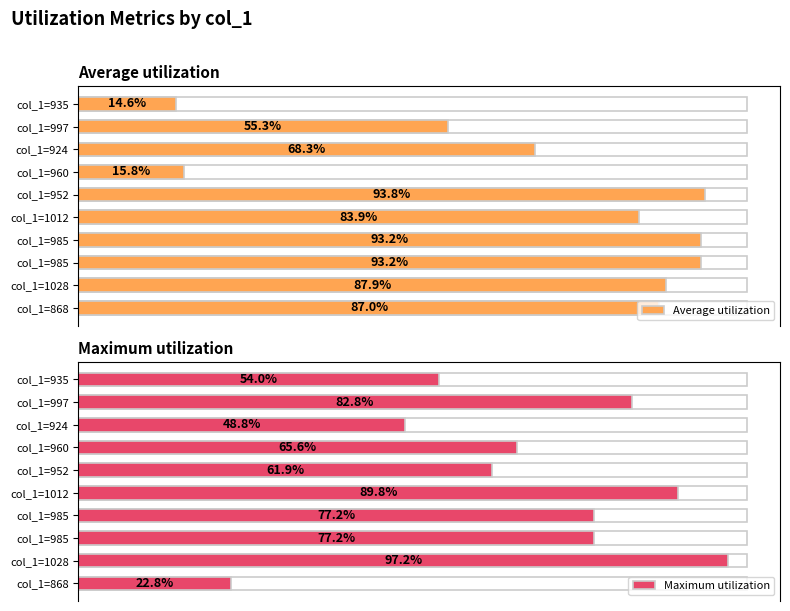

Between col_1=985 and col_1=935, which series saw the biggest shift?

Average utilization